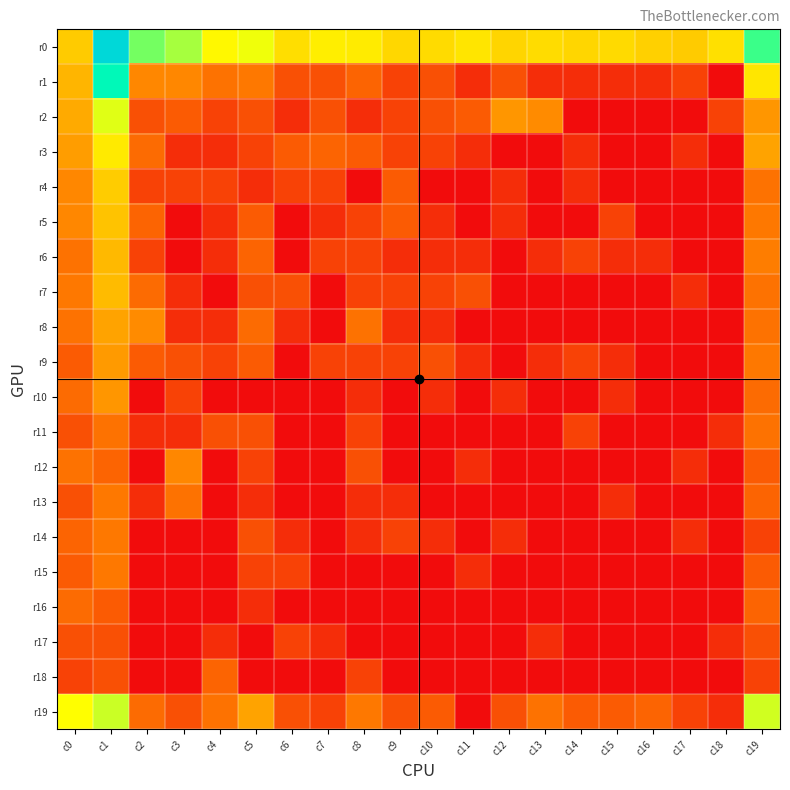

Count the number of categories in the chart.

20